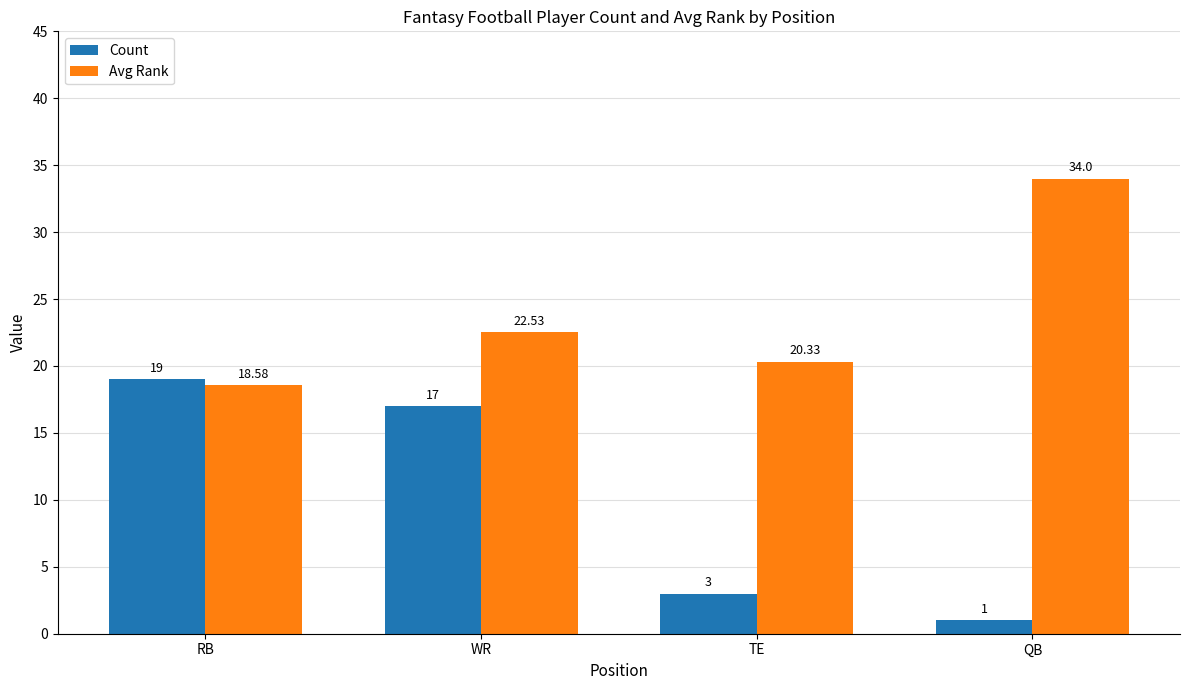

At which category is the sum across all series the highest?

WR